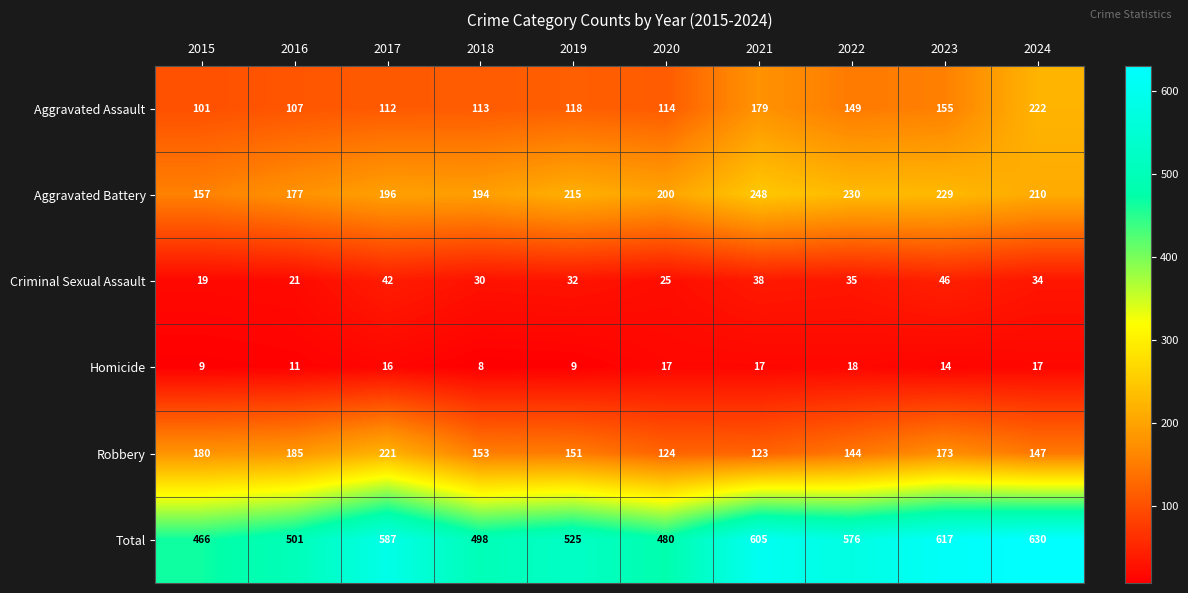

What is the average value of the Aggravated Battery series?

206